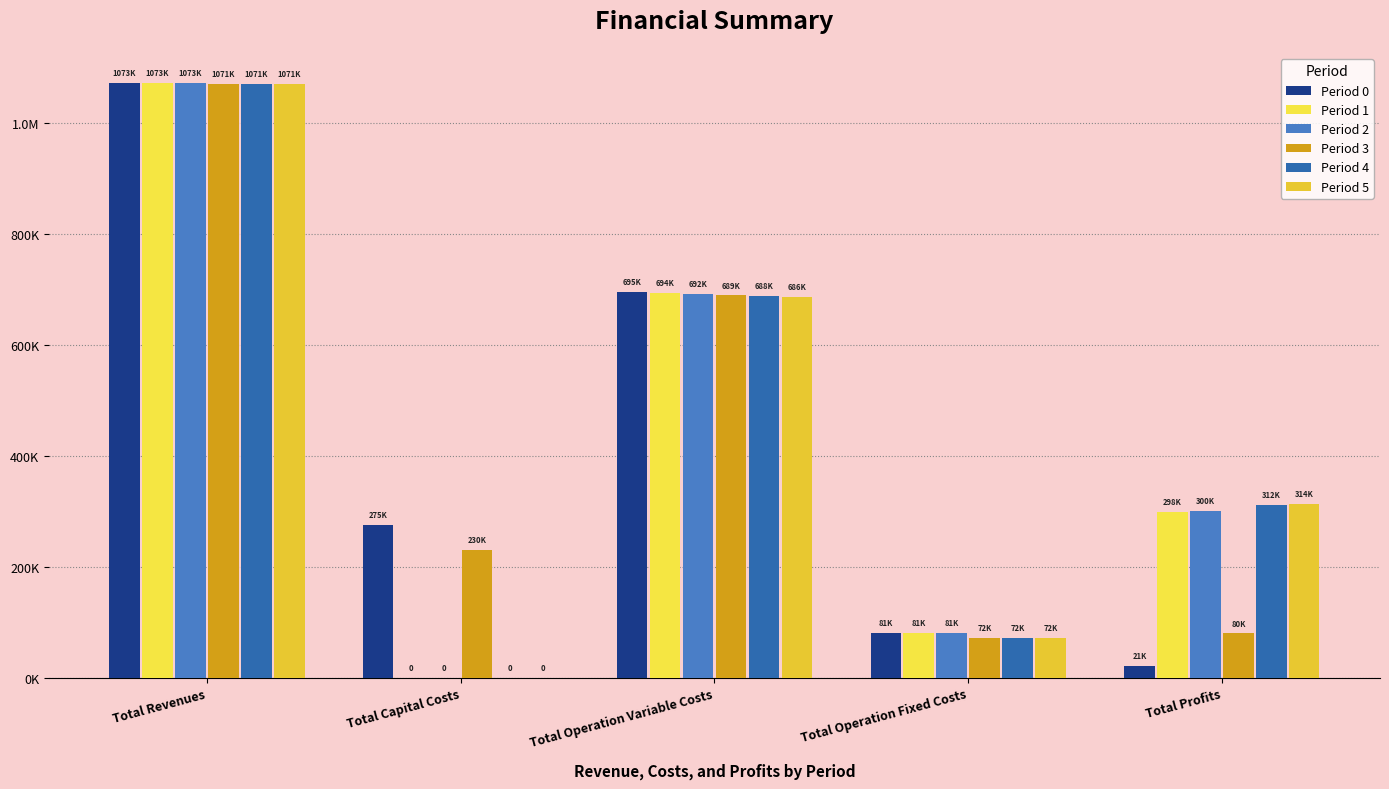

What are all the series names shown in the legend?

Period 0, Period 1, Period 2, Period 3, Period 4, Period 5